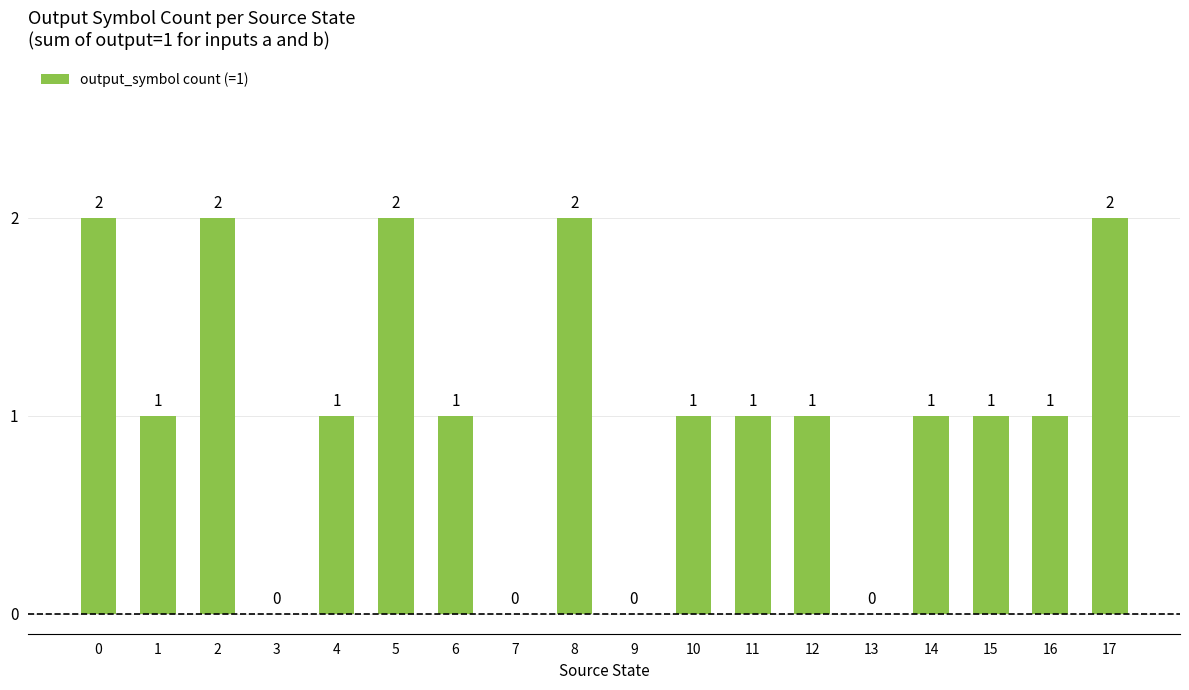

What is the difference between the values at 8 and 14?

1